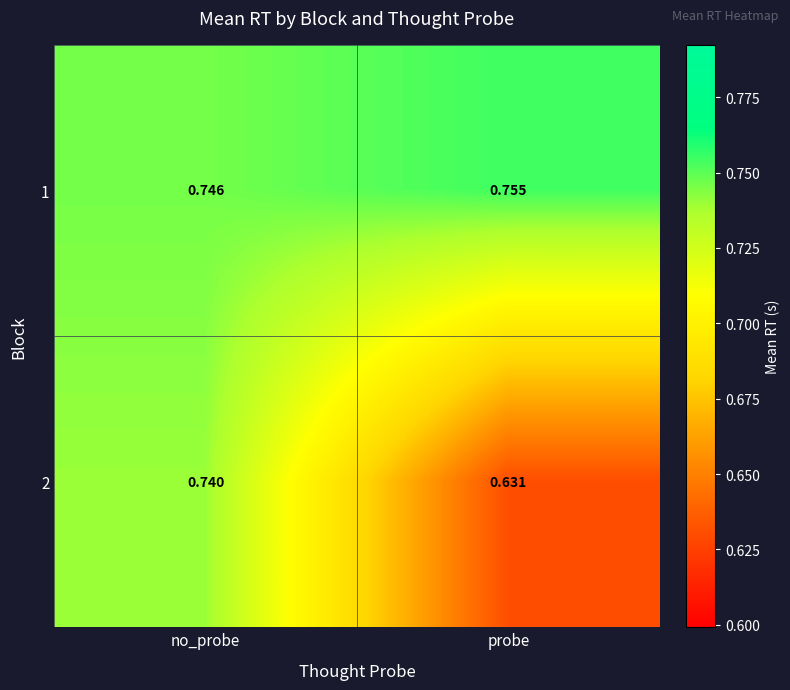

List the labels in order of 2 value, smallest first.

probe, no_probe